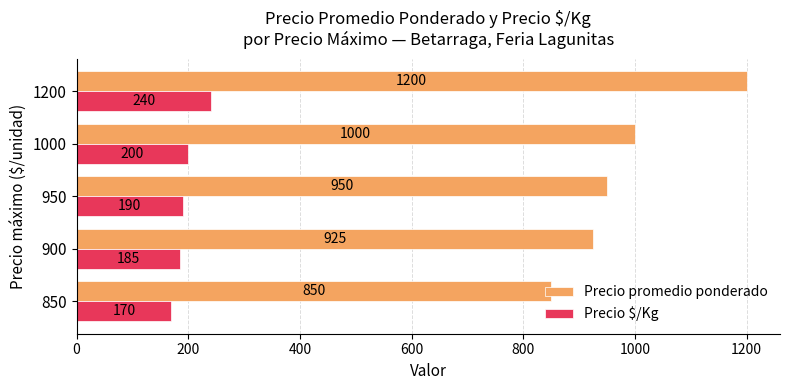

What is the difference between the maximum and minimum values in the Precio $/Kg series?

70